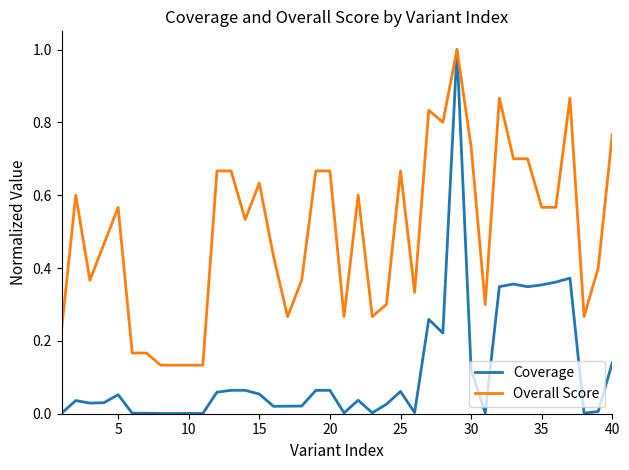

Which series has the widest spread of values?

Coverage